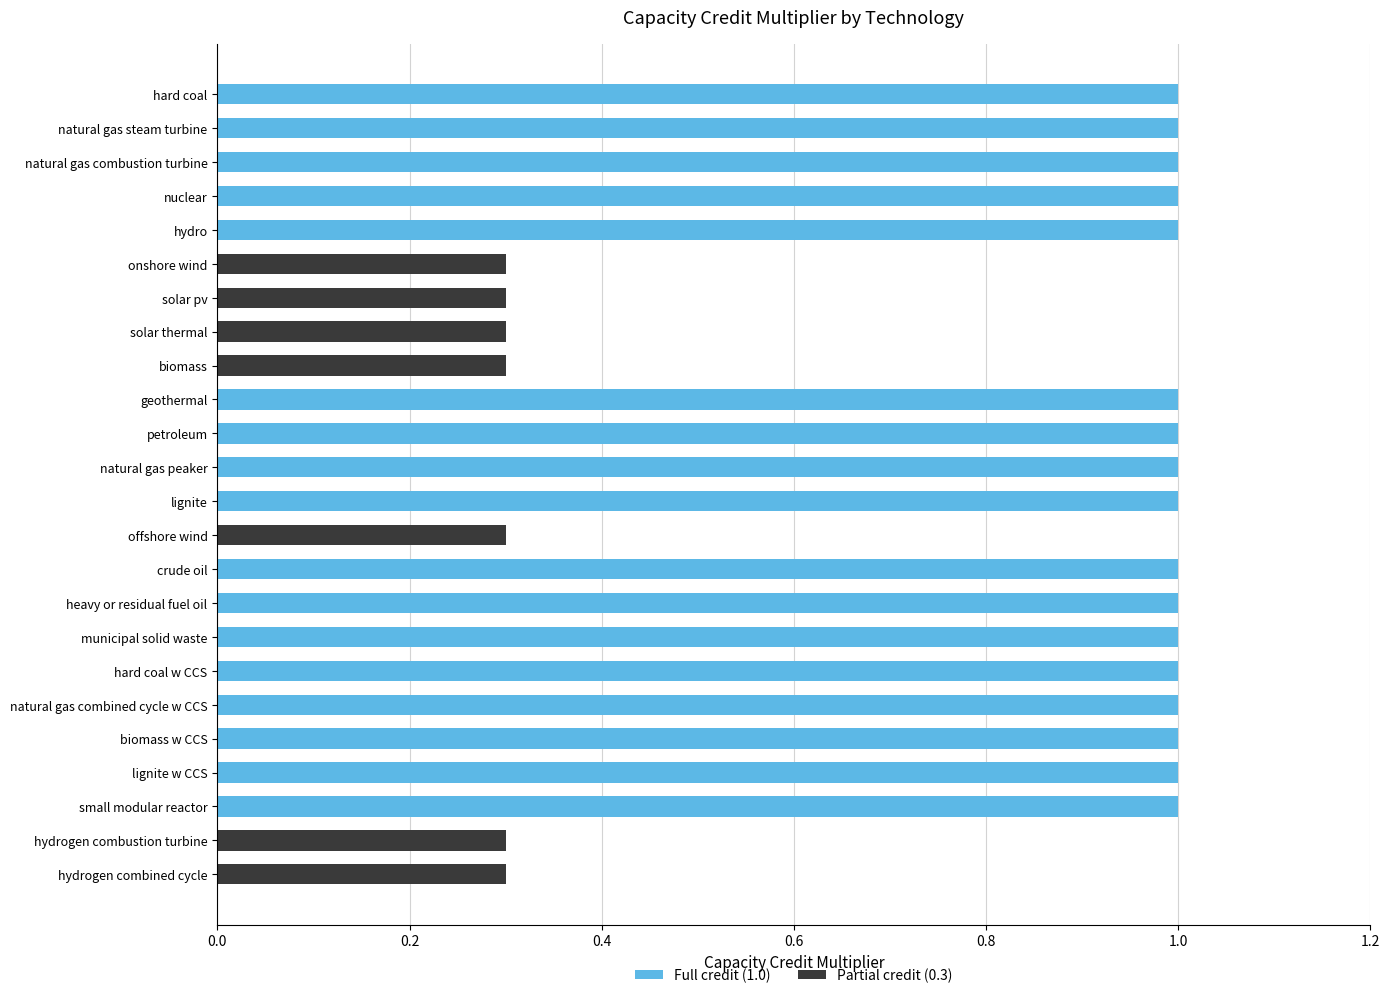

What is the label of the 23rd bar from the bottom?

natural gas steam turbine